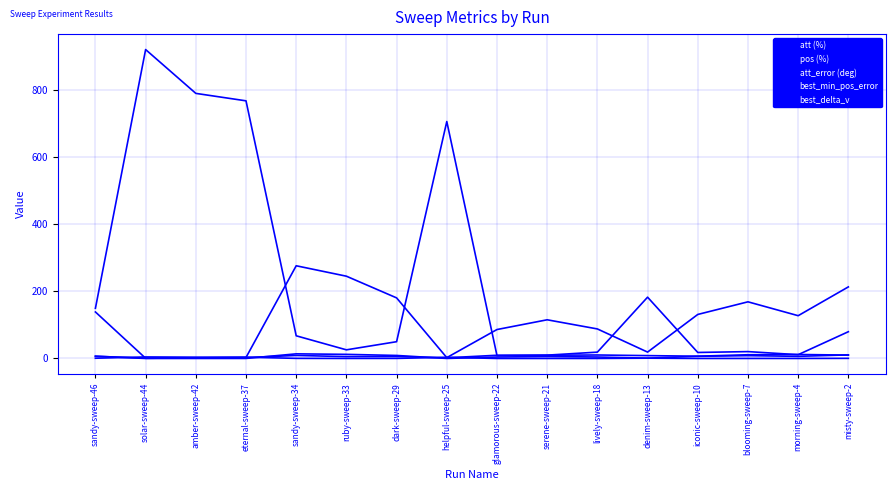

Is the value of att (%) at blooming-sweep-7 greater than the value of best_min_pos_error at sandy-sweep-46?

Yes